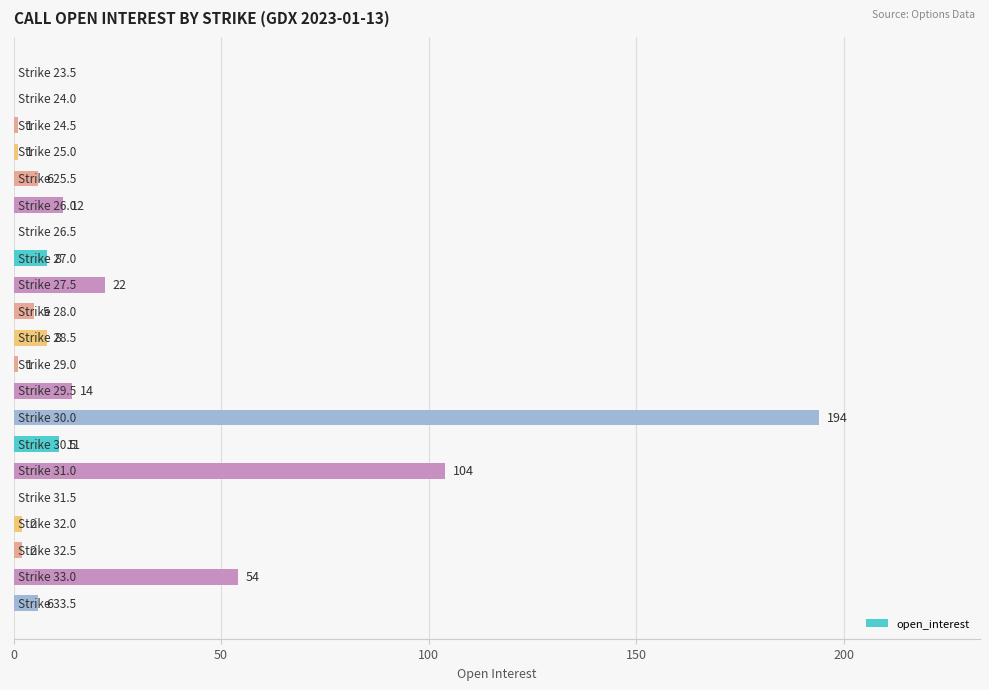

What is the sum of all values?

451